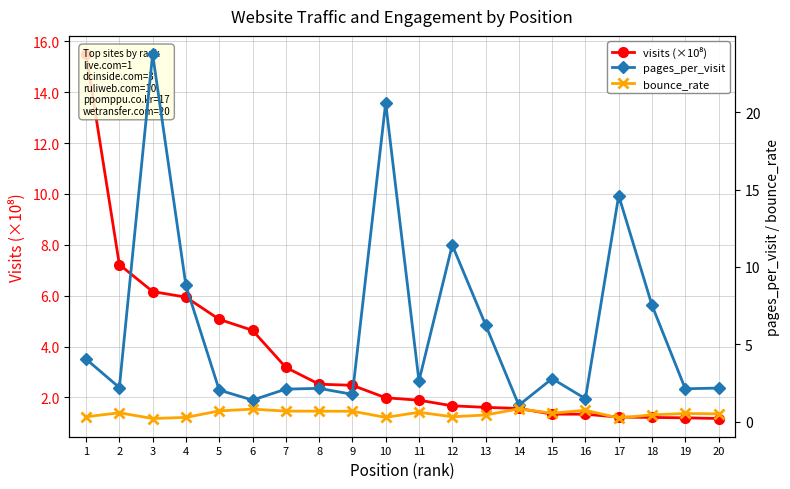

Reading left to right, transcribe all the data shown in this chart.

visits (×10⁸): 15.5	7.2	6.2	5.9	5.1	4.6	3.2	2.5	2.5	2.0	1.9	1.7	1.6	1.6	1.3	1.3	1.2	1.2	1.2	1.2
pages_per_visit: 4.0	2.2	23.8	8.8	2.0	1.4	2.1	2.2	1.8	20.6	2.6	11.4	6.3	1.1	2.8	1.5	14.6	7.5	2.1	2.2
bounce_rate: 0.3	0.6	0.2	0.3	0.7	0.8	0.7	0.7	0.7	0.3	0.6	0.3	0.4	0.8	0.5	0.7	0.2	0.4	0.5	0.5